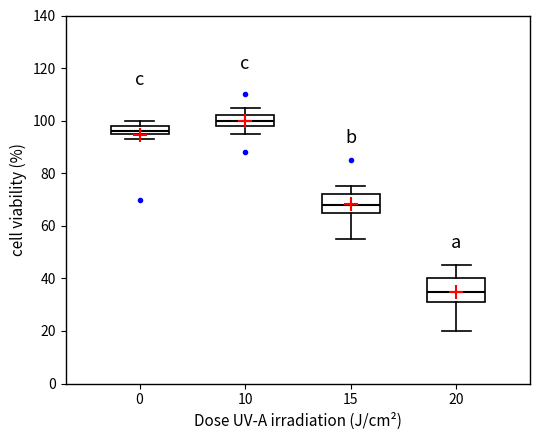

Where does the median line of the box at x = 15 sit on the y-axis? The values are not printed on the chart, so give them approximately, as read against the axis.

68